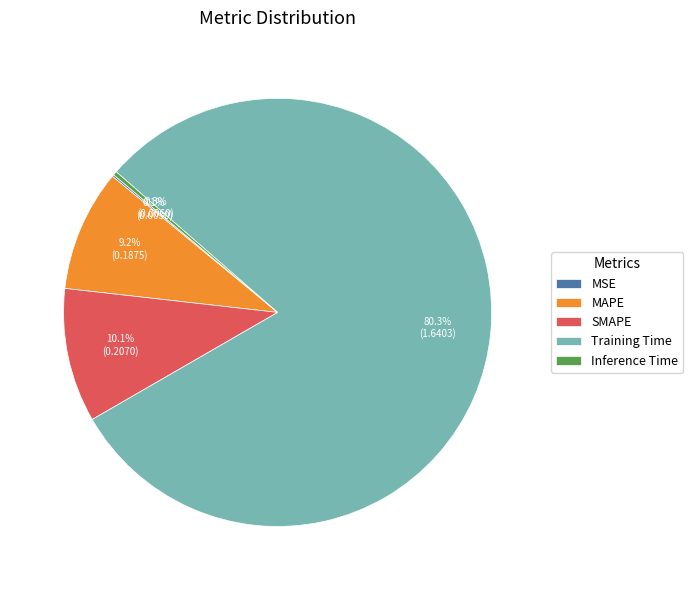

Which slice is the largest?

Training Time